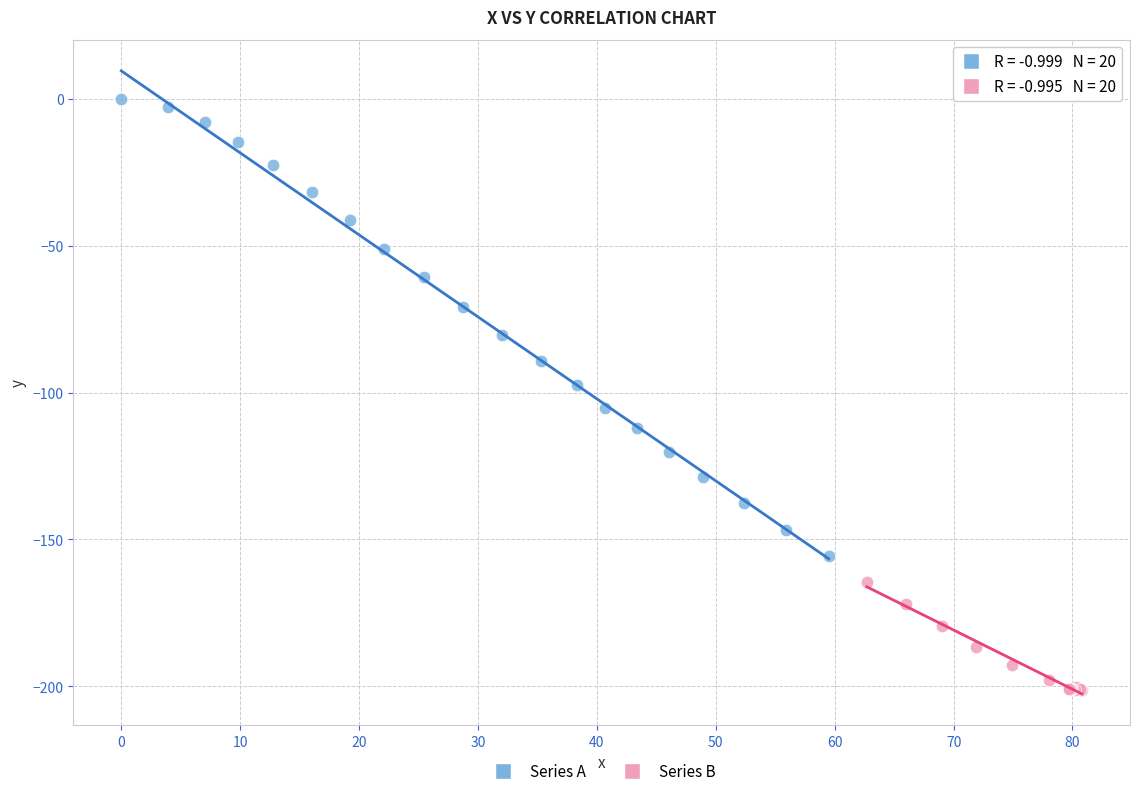

What are all the series names shown in the legend?

Series A, Series B